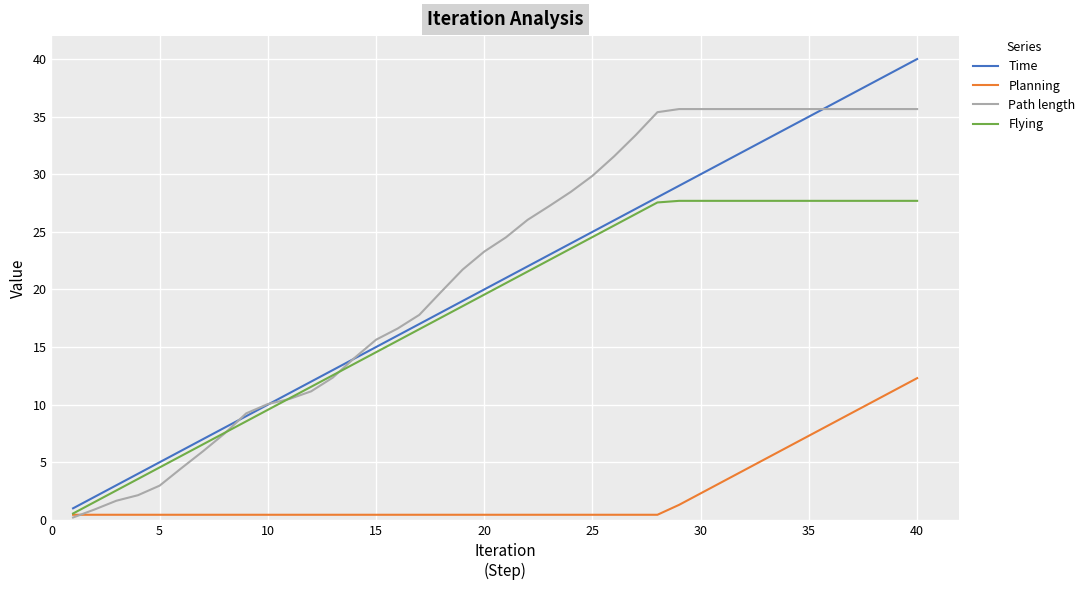

What is the greatest value displayed?

40.0